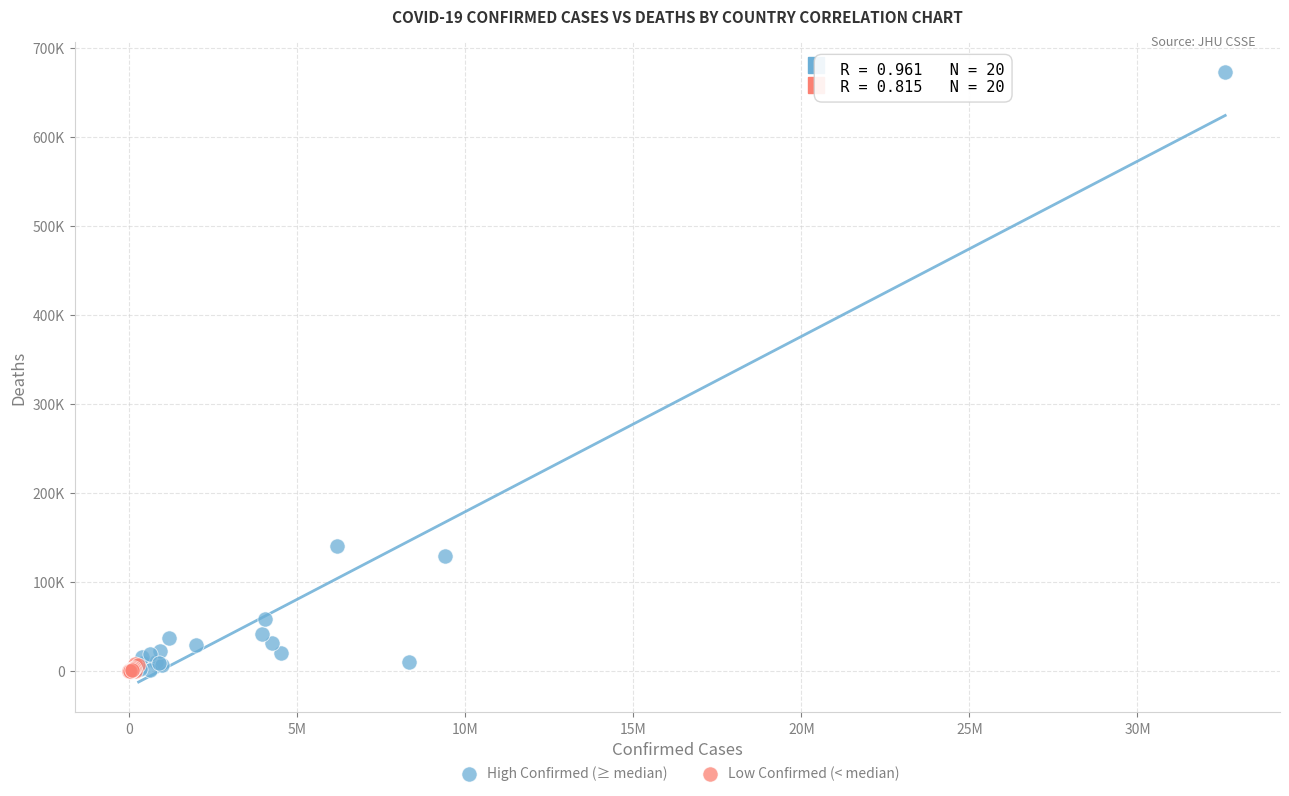

Which series contains the highest Y value?

High Confirmed (≥ median)